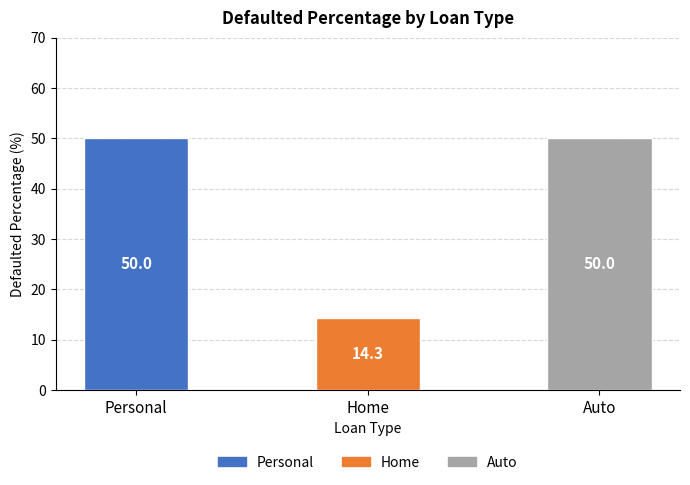

What is the ratio of the value at Personal to the value at Auto?

1.0